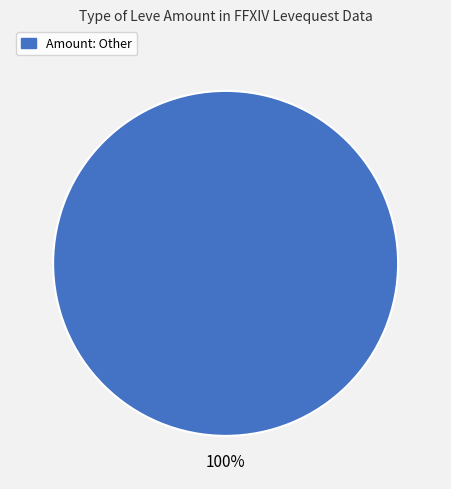

Rank the categories by value from highest to lowest.

Amount: Other